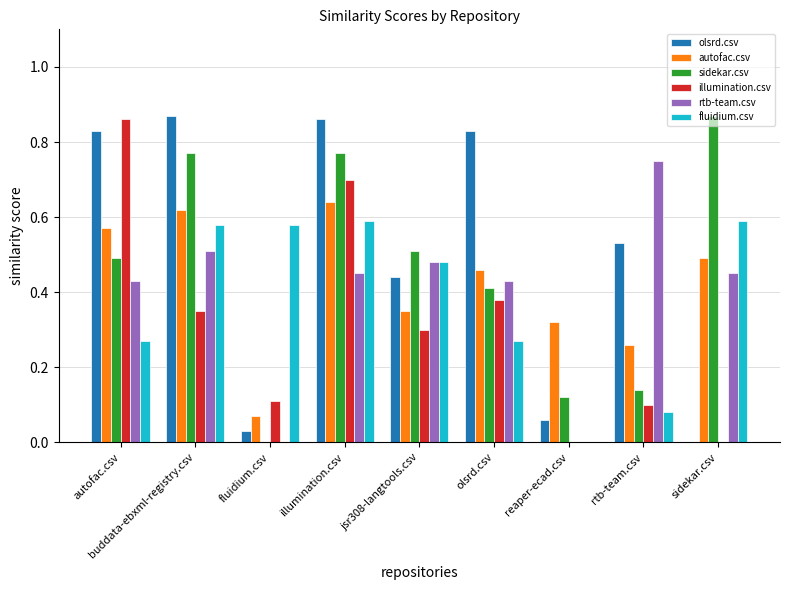

Are the bars grouped side by side (vs. stacked)?

Yes